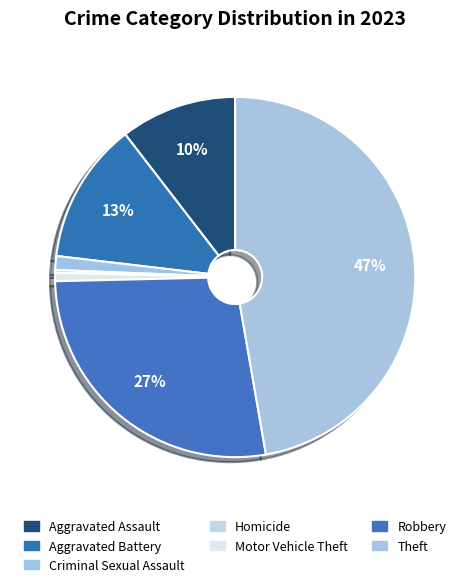

Is it true that Motor Vehicle Theft is 11% of the pie?

False